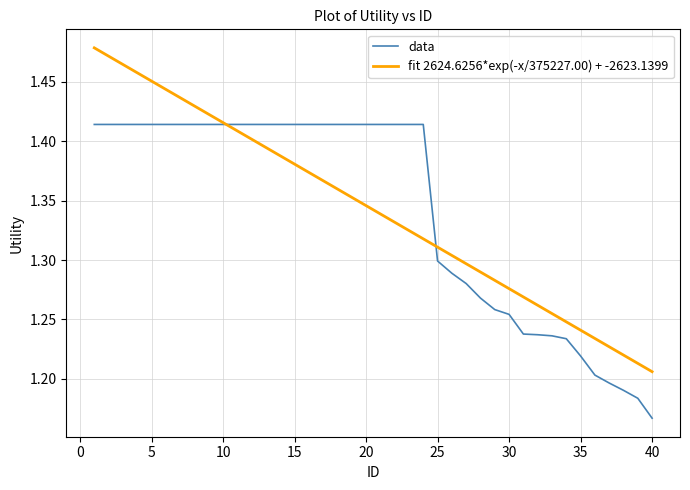

List the labels in order of value, largest first.

1, 2, 3, 4, 5, 6, 7, 8, 9, 10, 11, 12, 13, 14, 15, 16, 17, 18, 19, 20, 21, 22, 23, 24, 25, 26, 27, 28, 29, 30, 31, 32, 33, 34, 35, 36, 37, 38, 39, 40